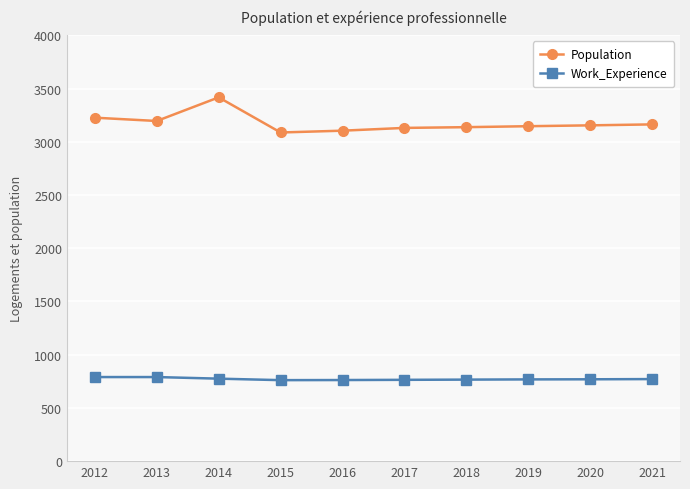

What are all the series names shown in the legend?

Population, Work_Experience